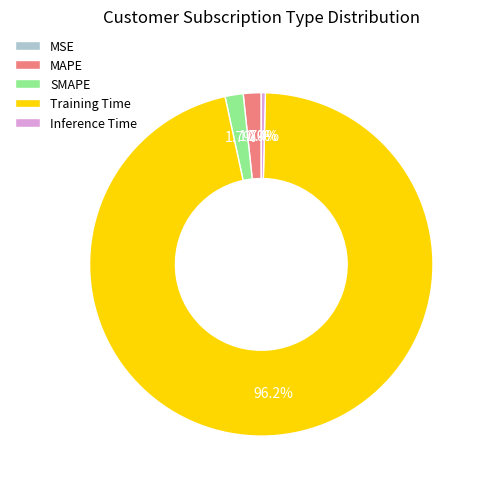

Does any single category account for the majority?

Yes